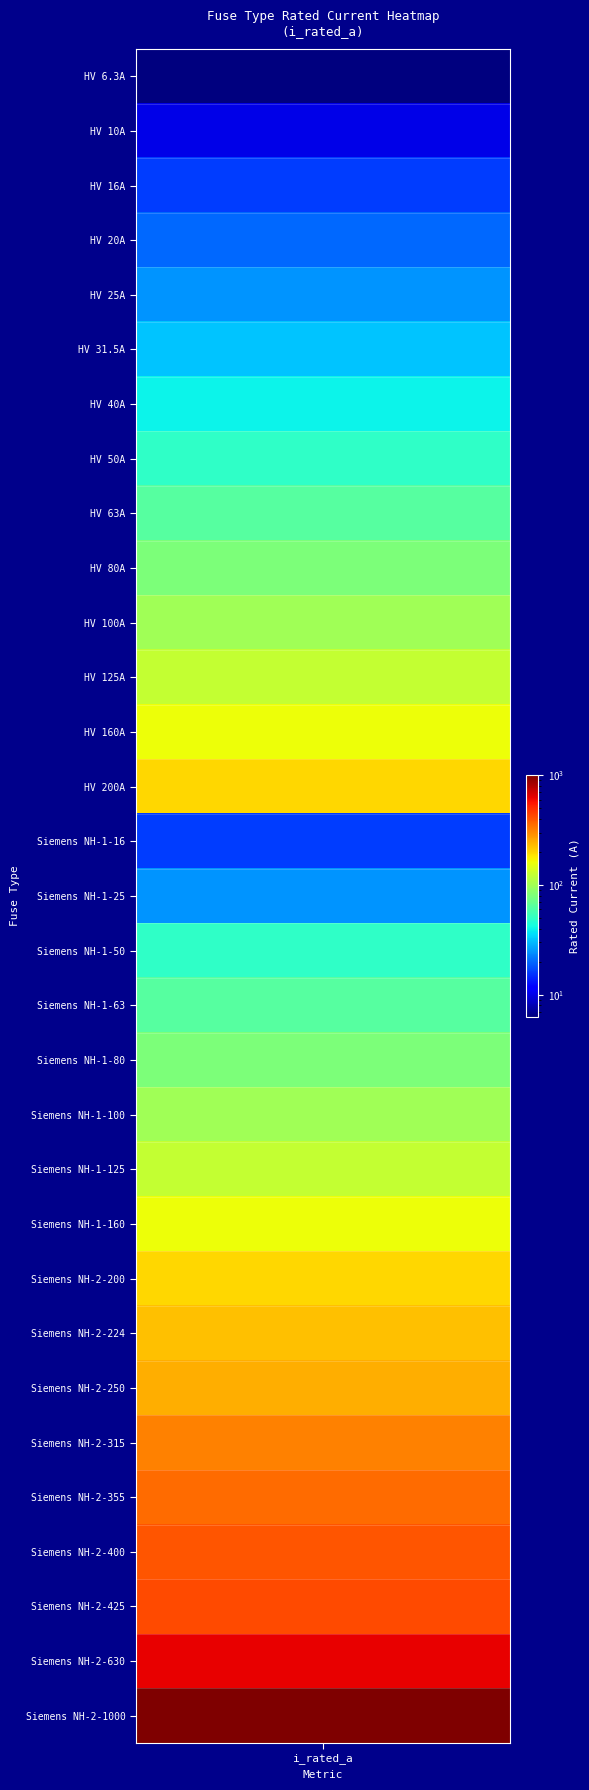

List the labels in order of value, largest first.

Siemens NH-2-1000, Siemens NH-2-630, Siemens NH-2-425, Siemens NH-2-400, Siemens NH-2-355, Siemens NH-2-315, Siemens NH-2-250, Siemens NH-2-224, HV 200A, Siemens NH-2-200, HV 160A, Siemens NH-1-160, HV 125A, Siemens NH-1-125, HV 100A, Siemens NH-1-100, HV 80A, Siemens NH-1-80, HV 63A, Siemens NH-1-63, HV 50A, Siemens NH-1-50, HV 40A, HV 31.5A, HV 25A, Siemens NH-1-25, HV 20A, HV 16A, Siemens NH-1-16, HV 10A, HV 6.3A